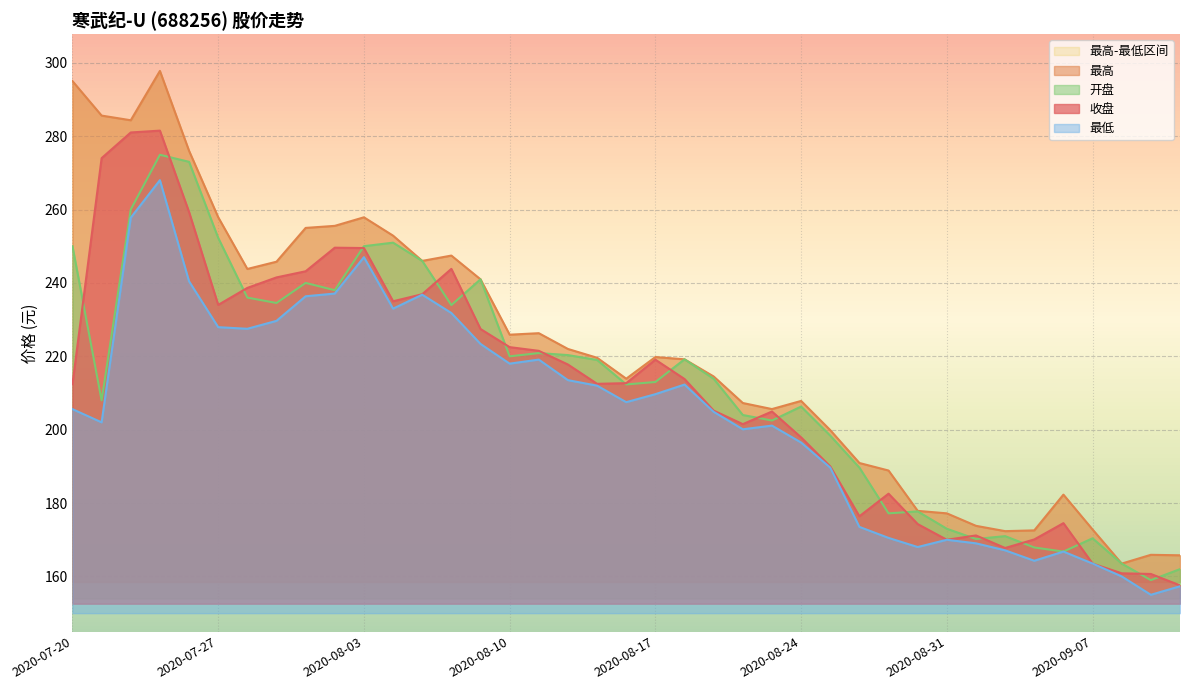

What is the difference between the second highest and minimum values in the 最高 series?

131.5